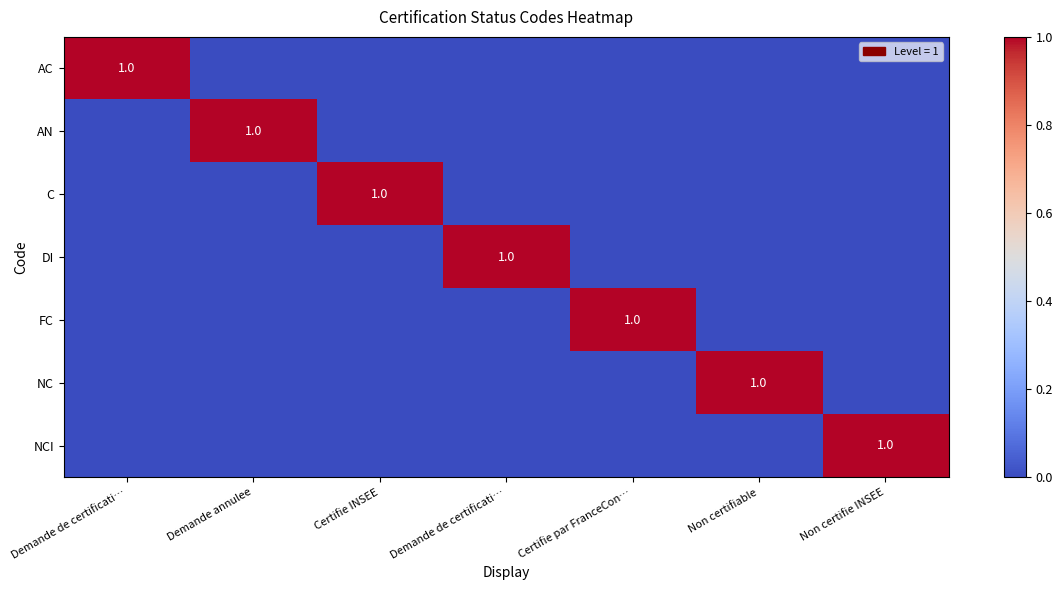

What is the approximate value of DI at Demande de certificati…?

1